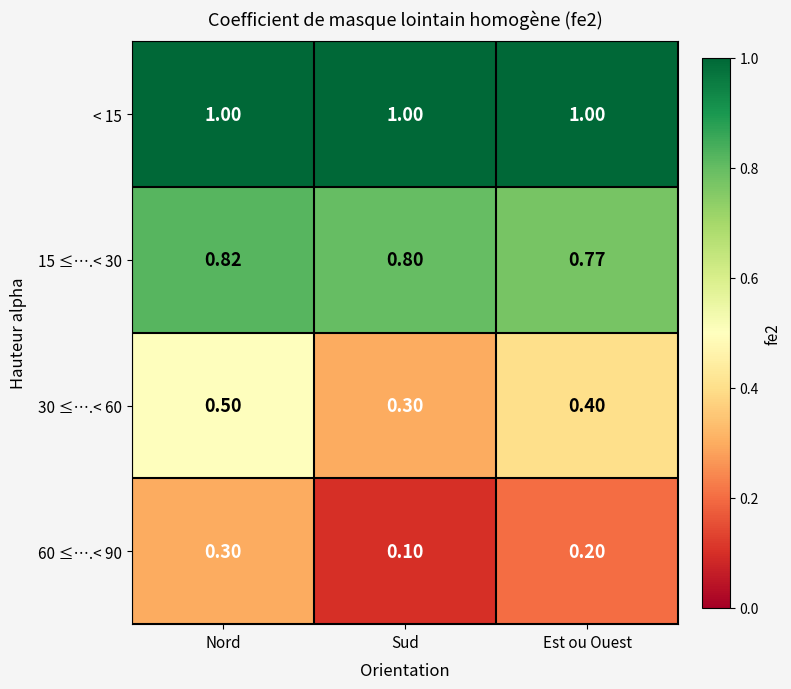

Which category has the lowest value across all series?

Sud